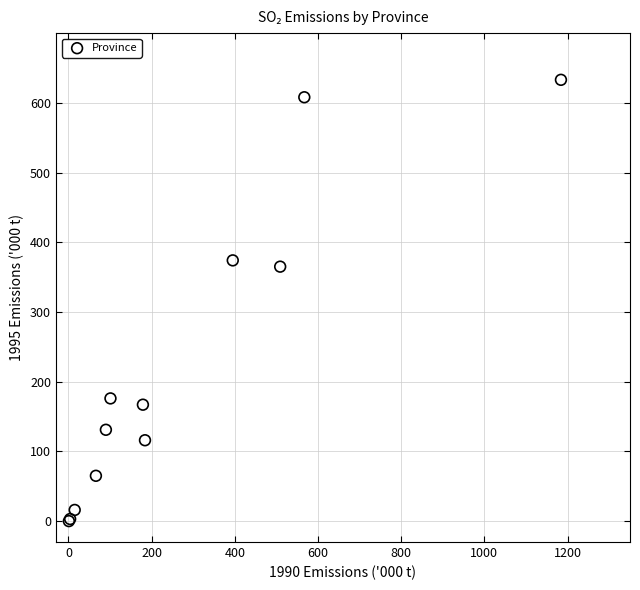

What Y value in the scatter plot is closest to 316?

365